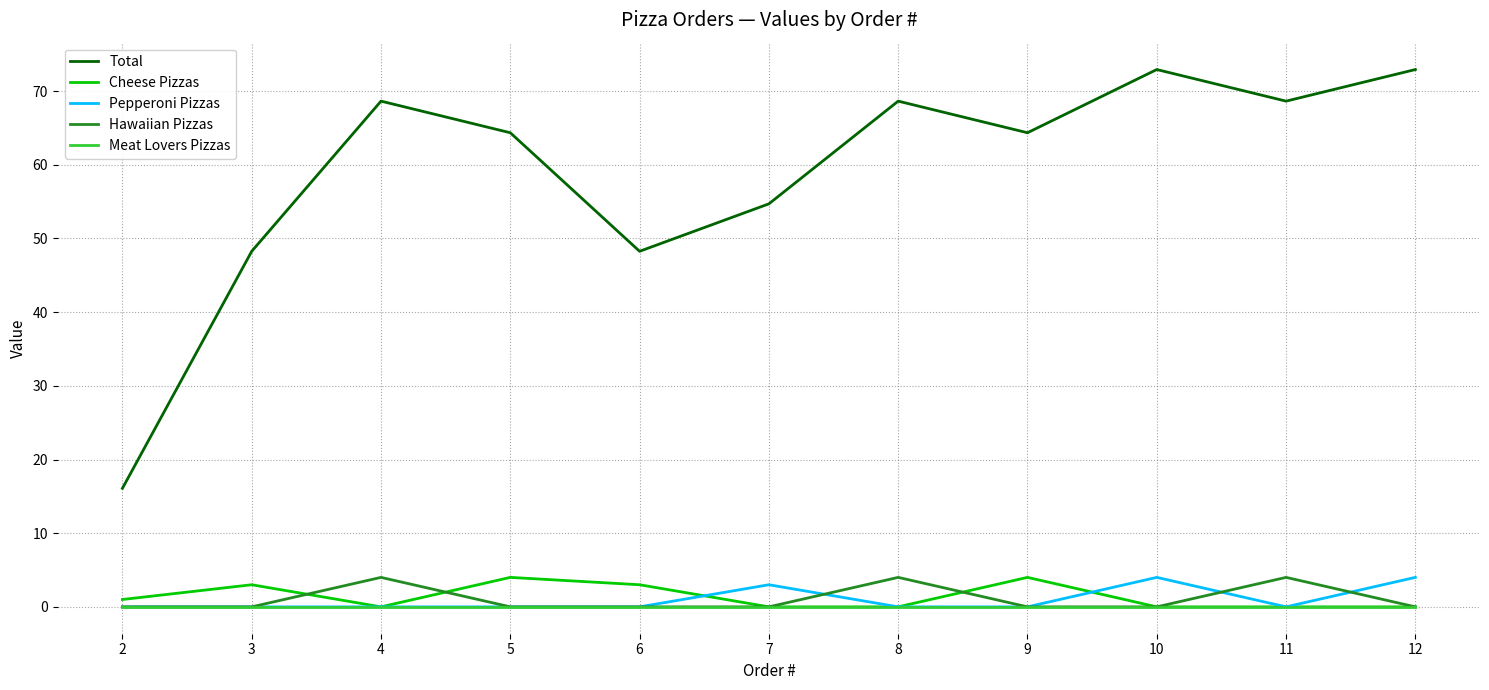

What is the difference between the Cheese Pizzas values at 6 and 7?

3.0